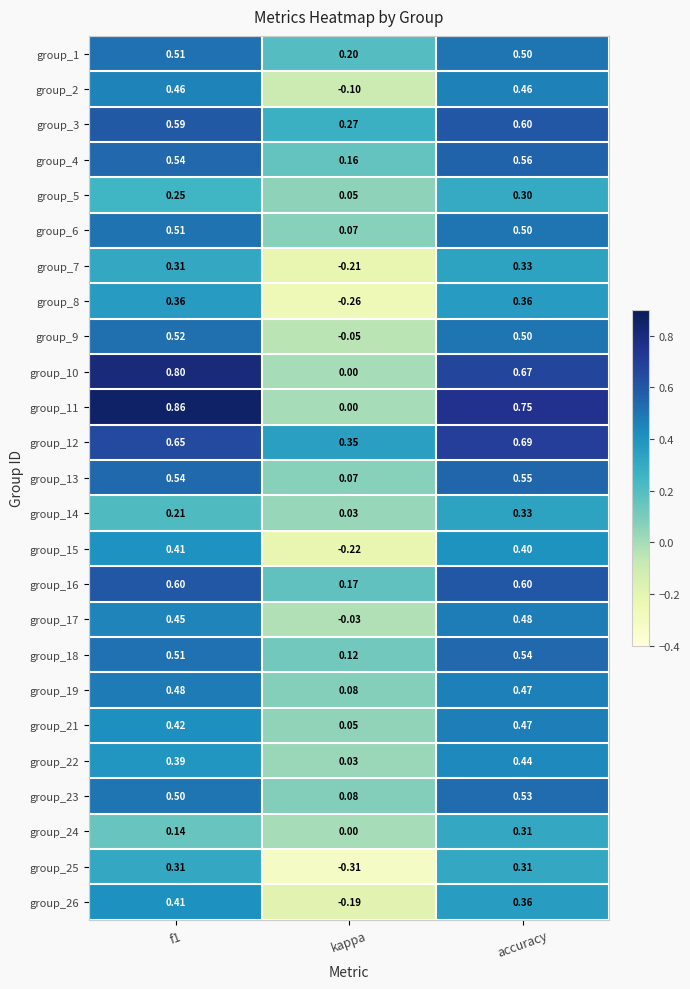

Is the value of group_23 at accuracy greater than the value of group_24 at kappa?

Yes